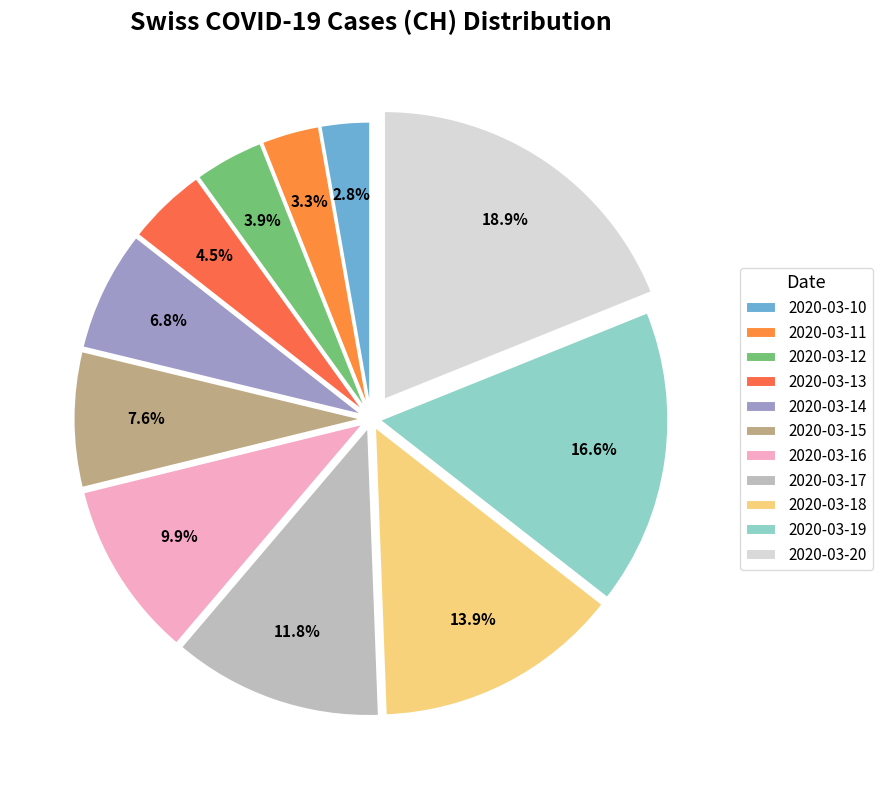

Combined, what portion of the pie is 2020-03-17 and 2020-03-18?

25.7%